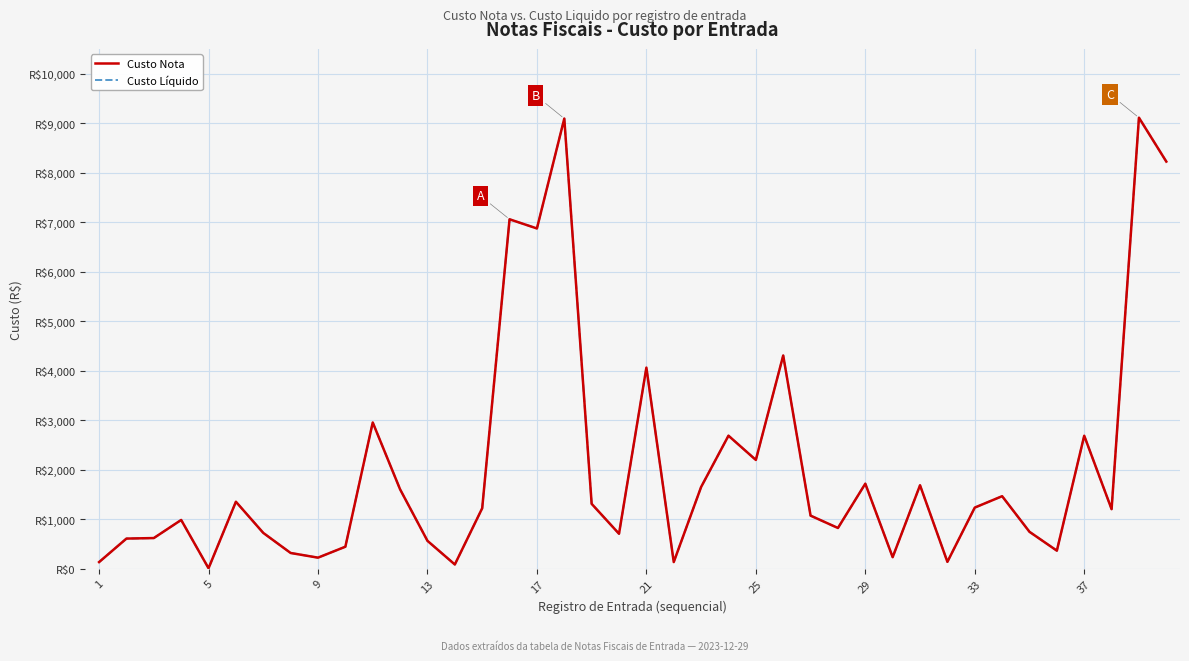

Does the chart have visible grid lines?

Yes